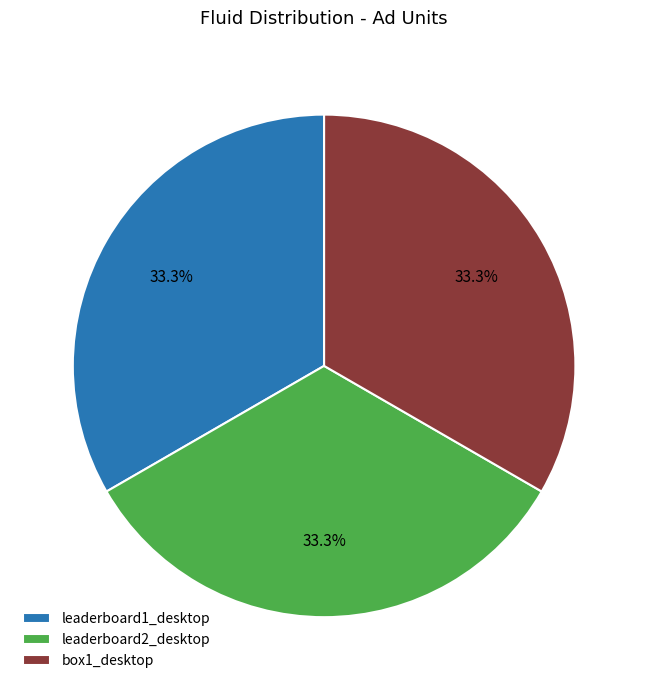

To the nearest percent, what is the average slice percentage?

33%